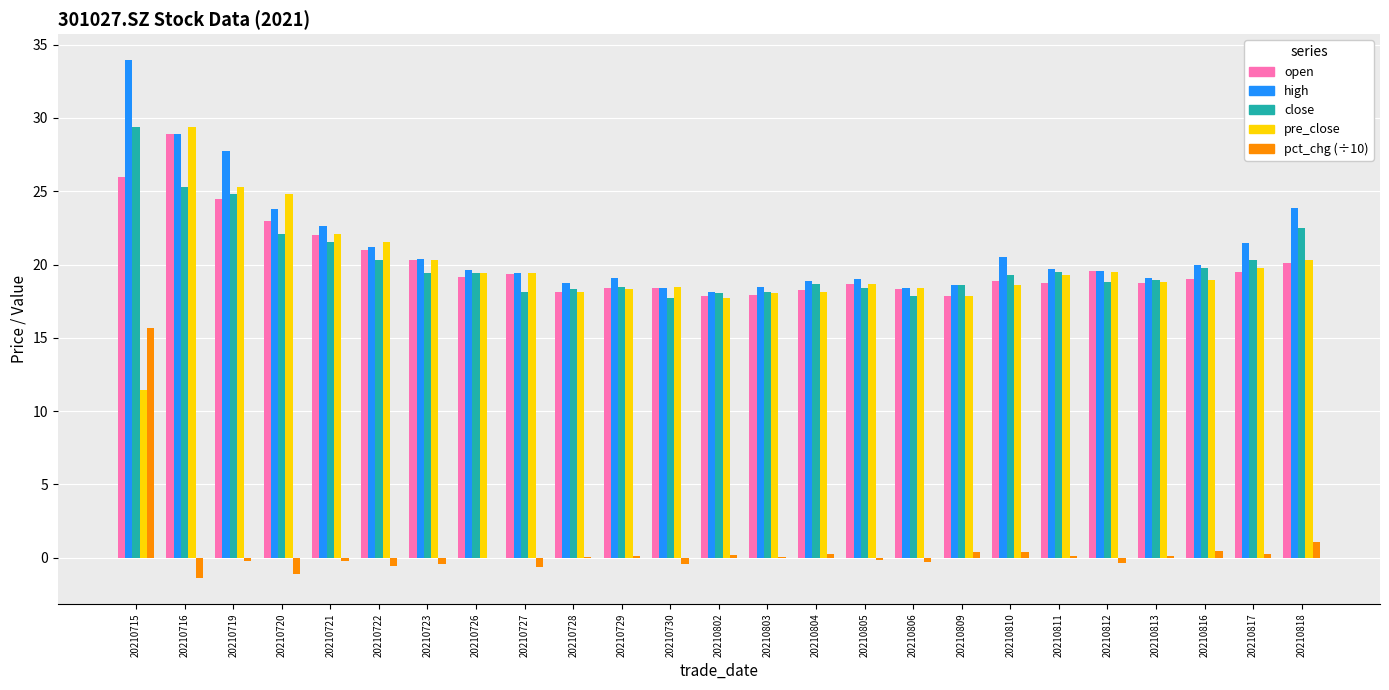

How many data points does each series have?

25